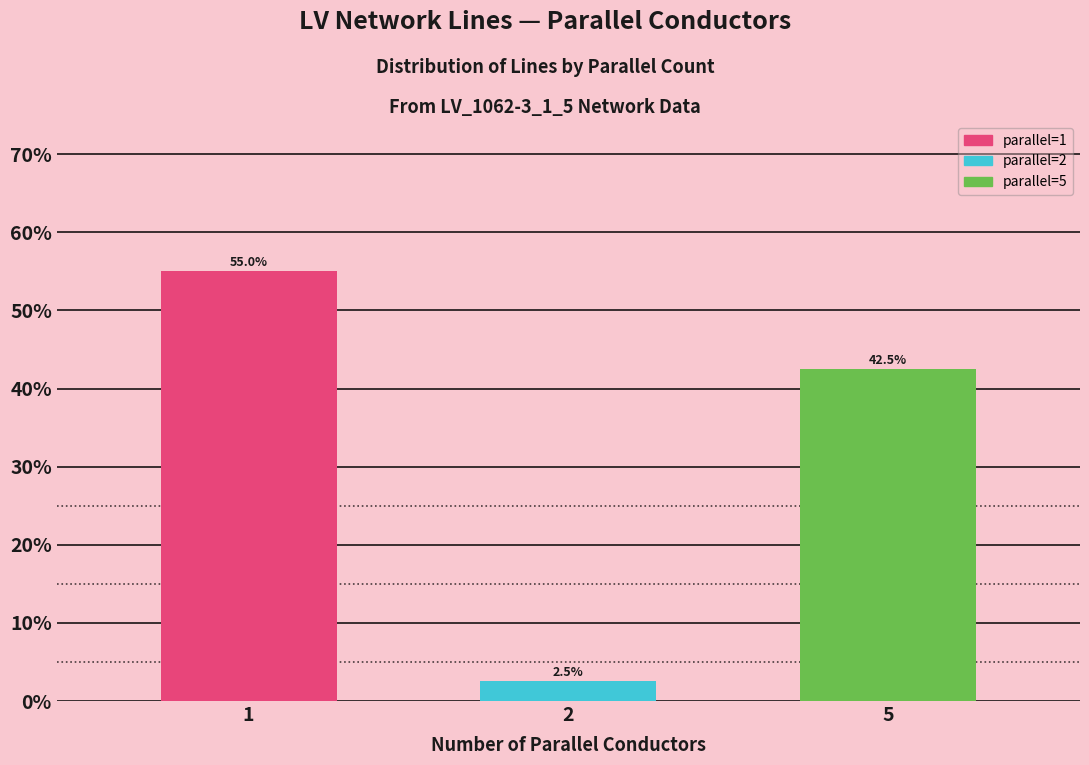

Rank the categories by value from highest to lowest.

1, 5, 2